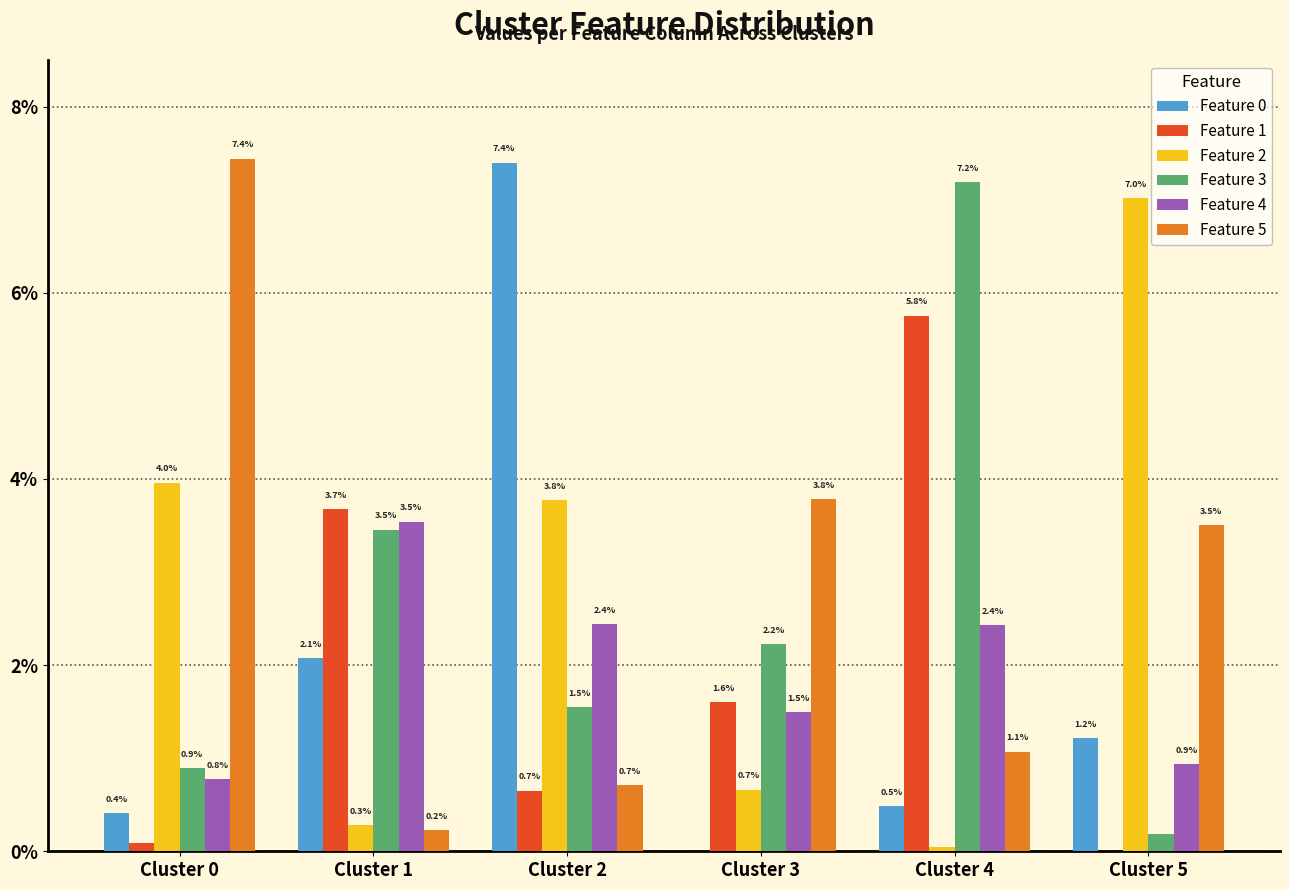

The Feature 4 series shows 0.0 at Cluster 1. True or false?

False